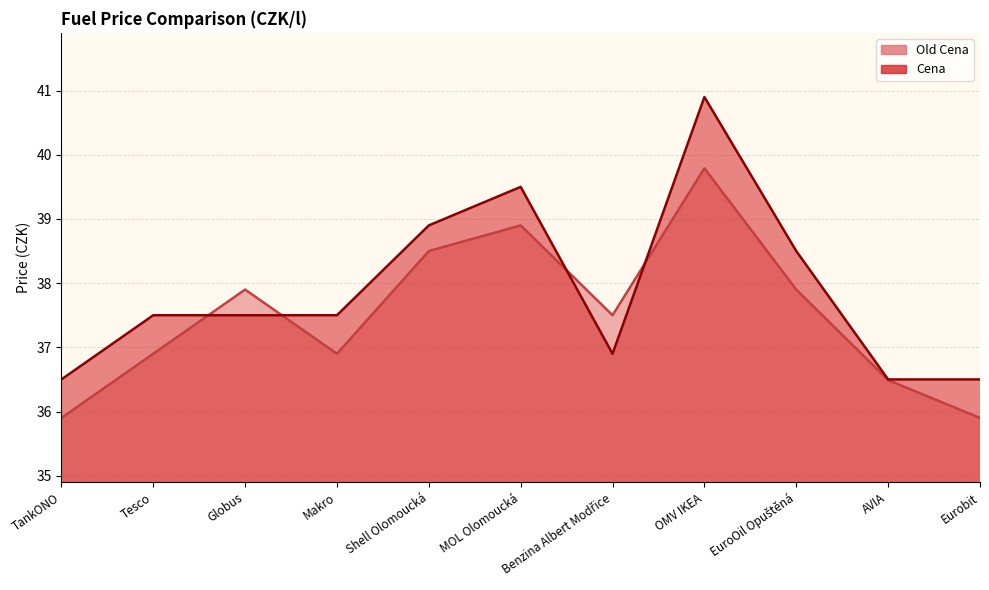

At how many categories does at least one series exceed 39?

2